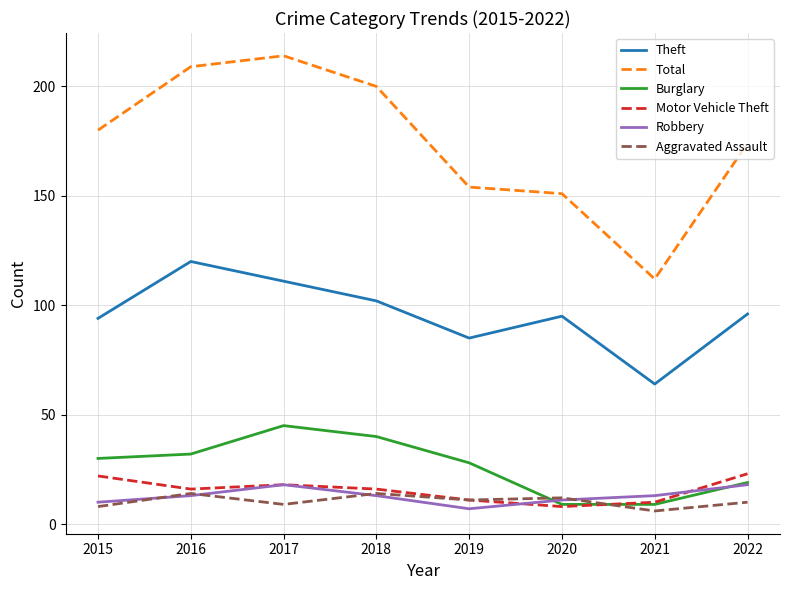

Between 2017 and 2021, which series saw the biggest shift?

Total